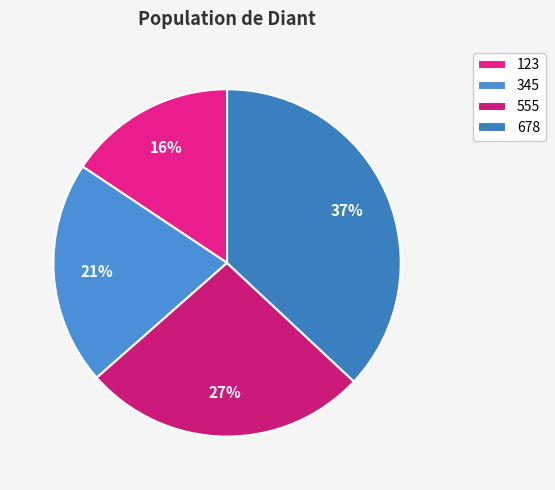

Between 678 and 123, which is larger?

678